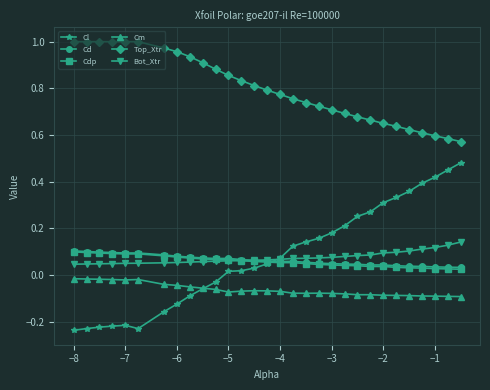

Which series has the largest total across all categories?

Top_Xtr